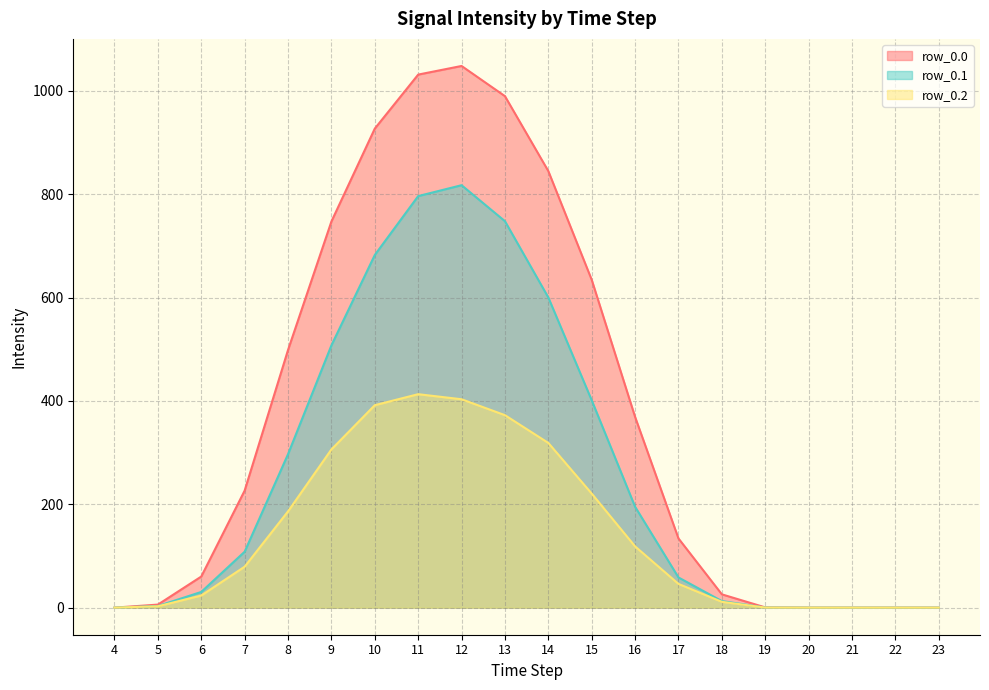

True or false: row_0.2 and row_0.1 intersect in this chart.

False